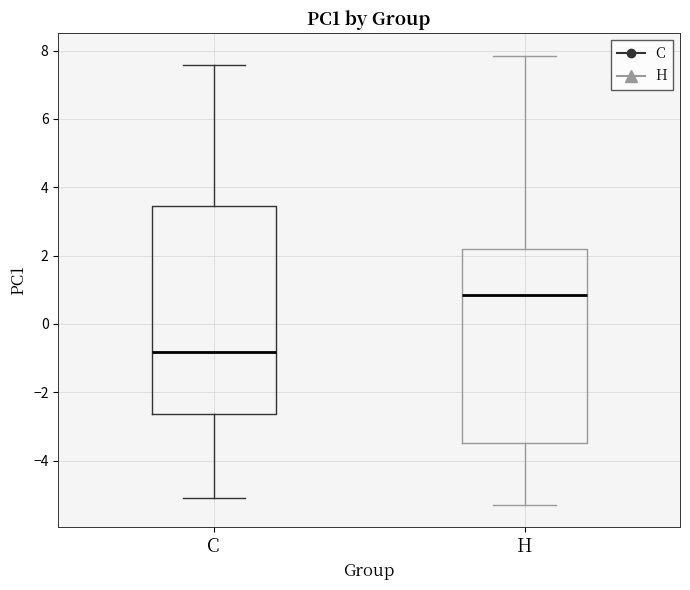

Which box has the highest median line?

H